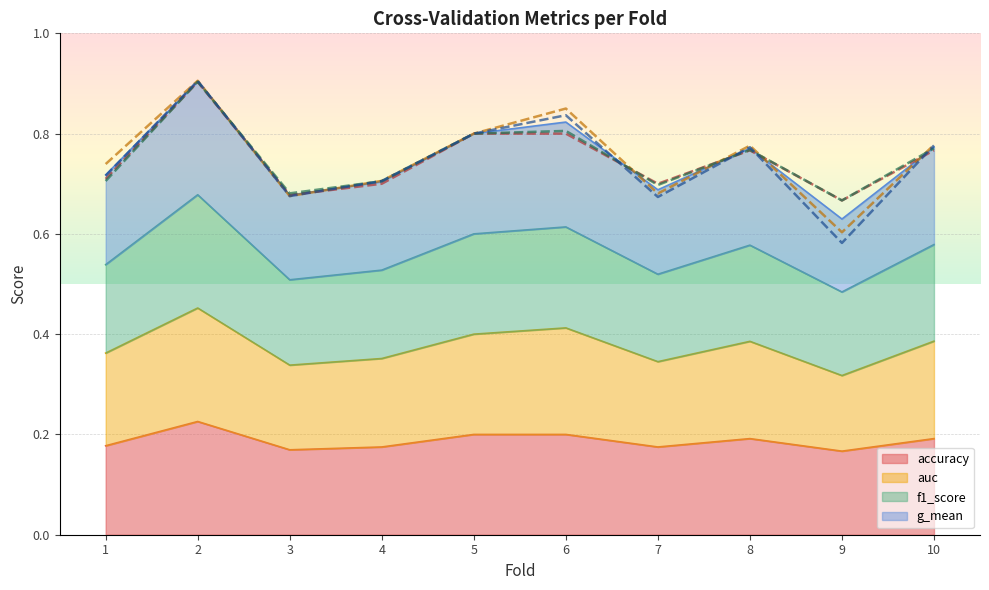

Does the chart display data point markers on the line(s)?

No